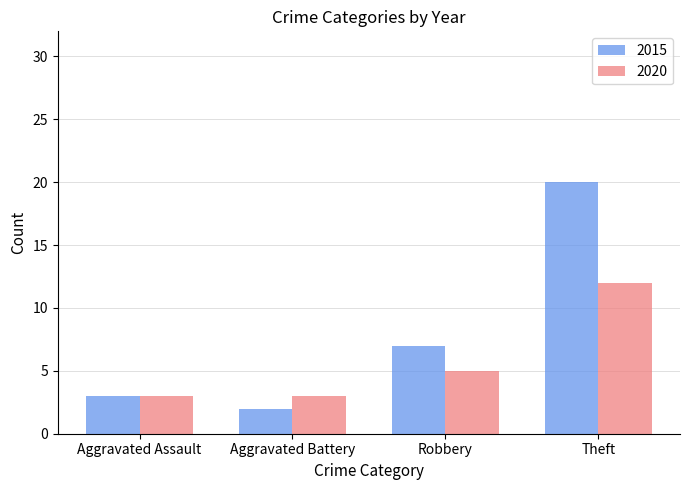

At which label is 2015 closest to 11?

Robbery